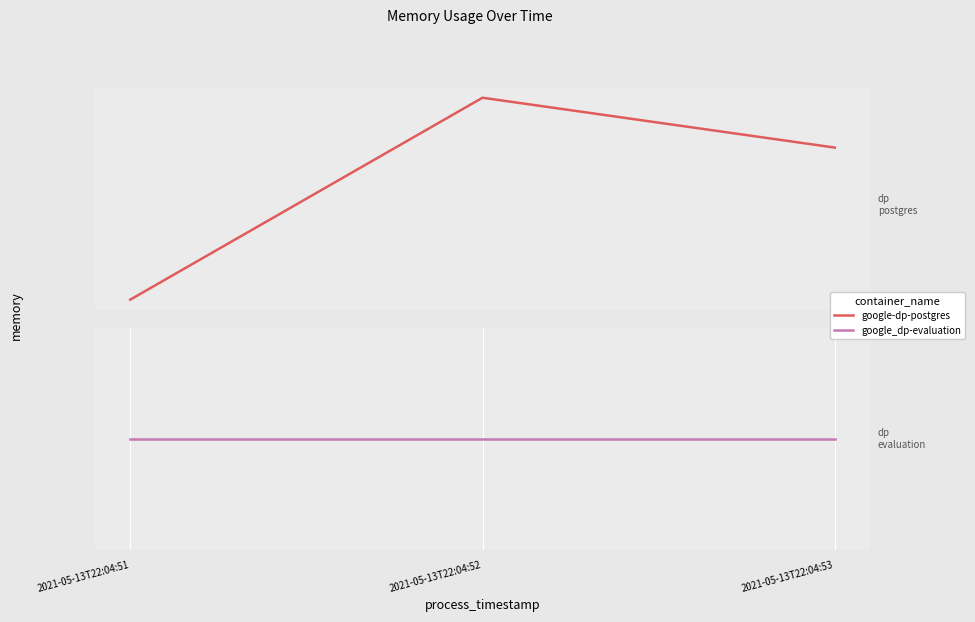

Which has a higher value, 2021-05-13T22:04:51 or 2021-05-13T22:04:52?

2021-05-13T22:04:52